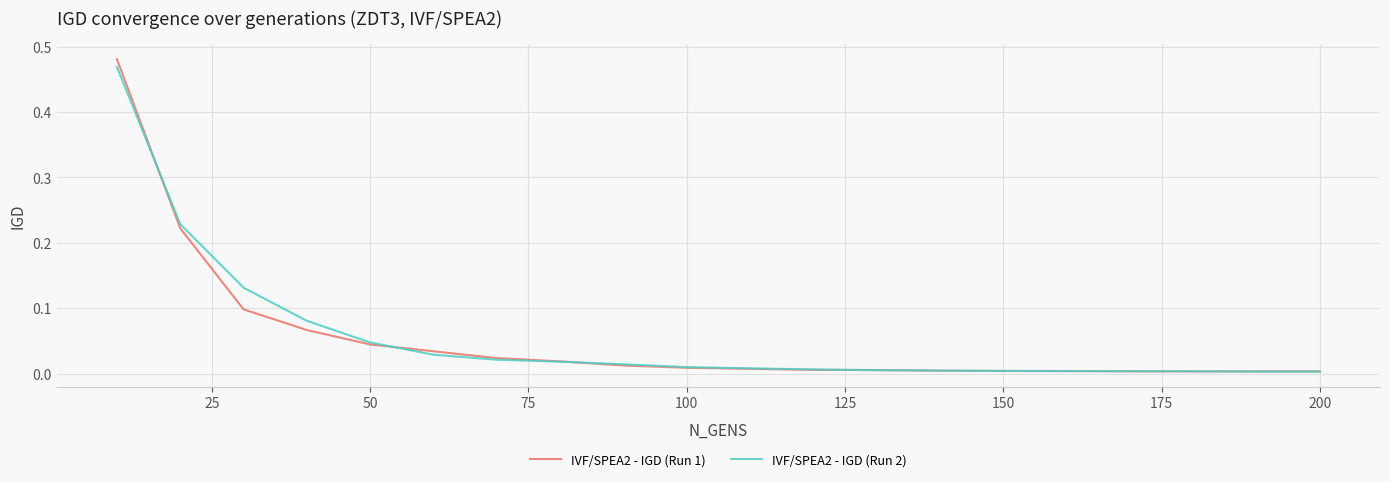

Which series has the widest spread of values?

IVF/SPEA2 - IGD (Run 1)